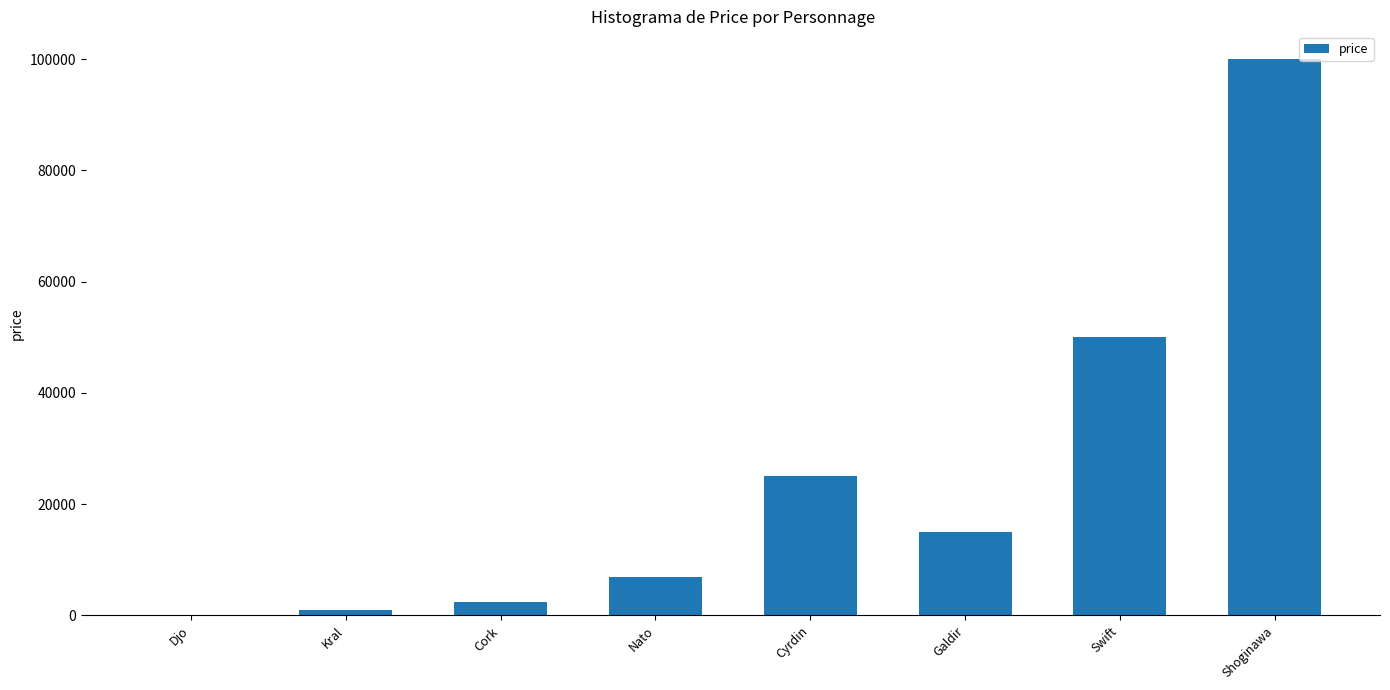

What is the sum of all values?

200500